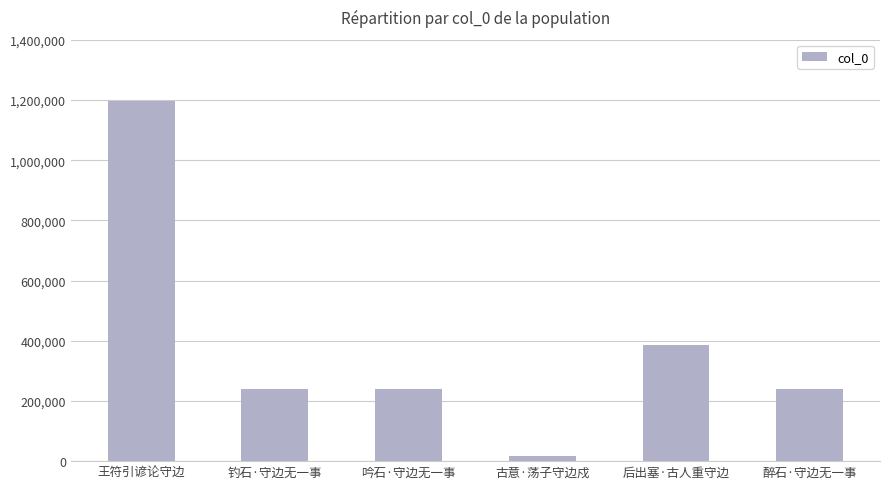

What is the sum of the values at 钓石·守边无一事 and 后出塞·古人重守边?

624336